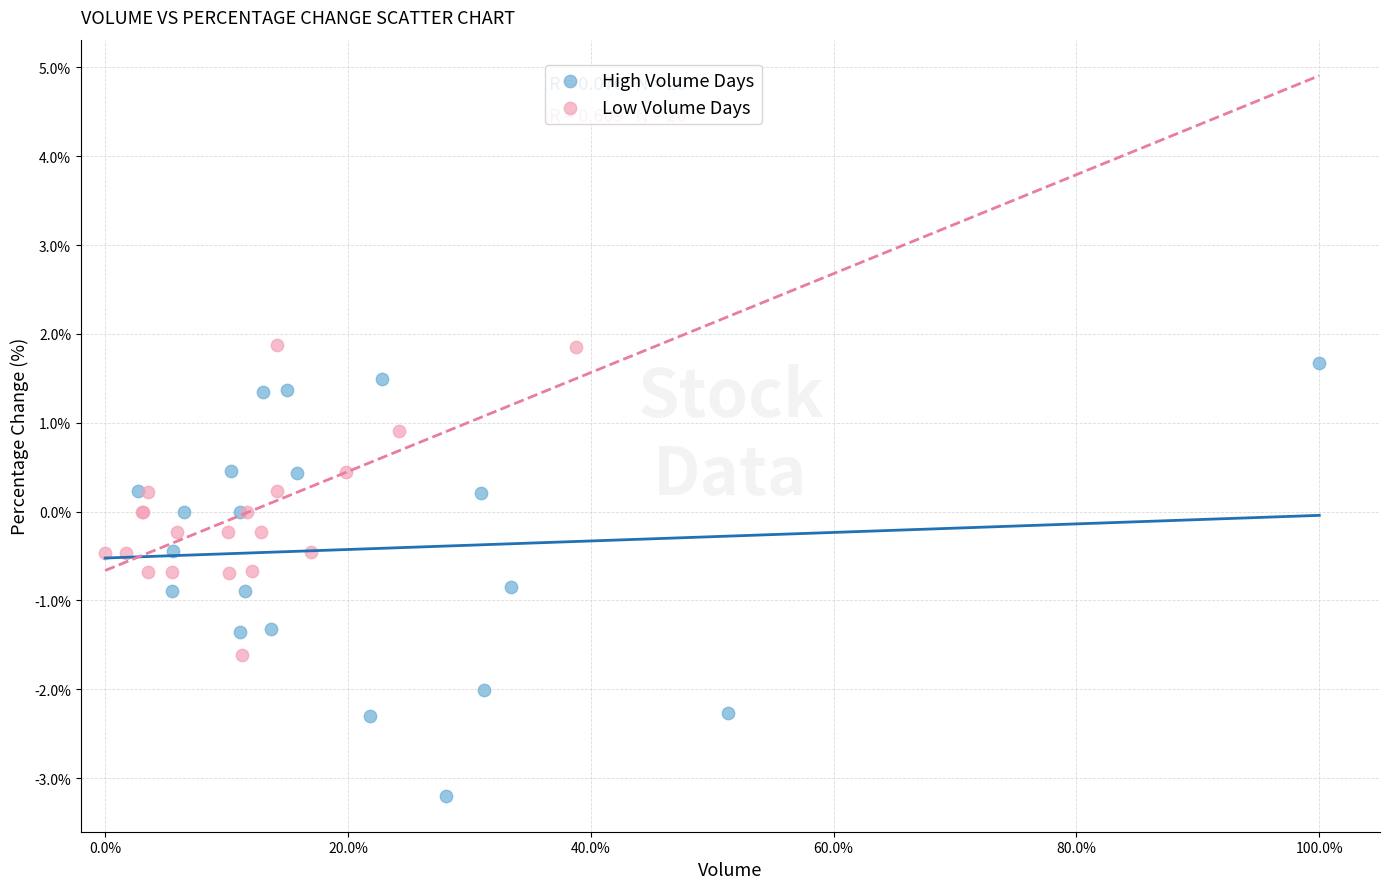

Which series reaches the minimum Y coordinate?

High Volume Days